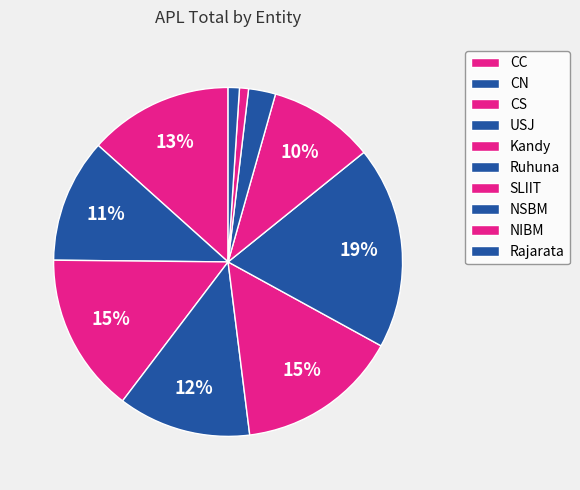

Does USJ account for over 50% of the chart?

No